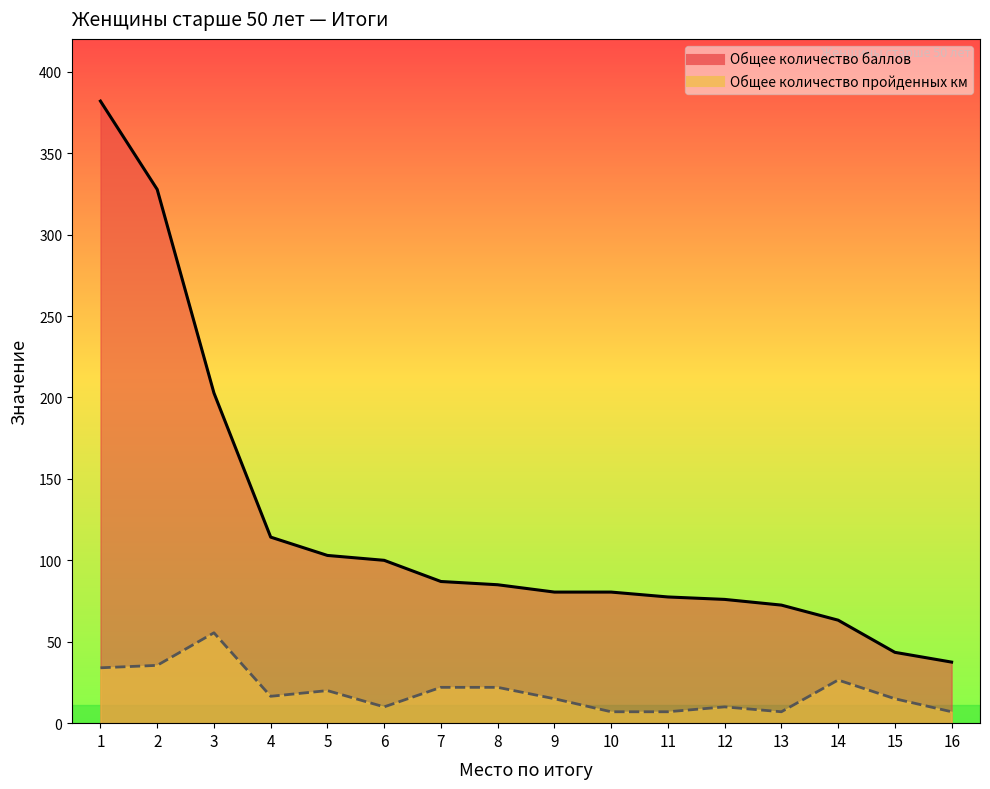

What are all the series names shown in the legend?

Общее количество баллов, Общее количество пройденных км